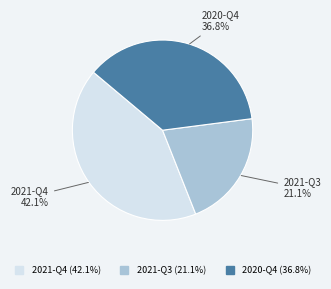

What is the ratio of the value at 2021-Q3 to the value at 2021-Q4?

0.5